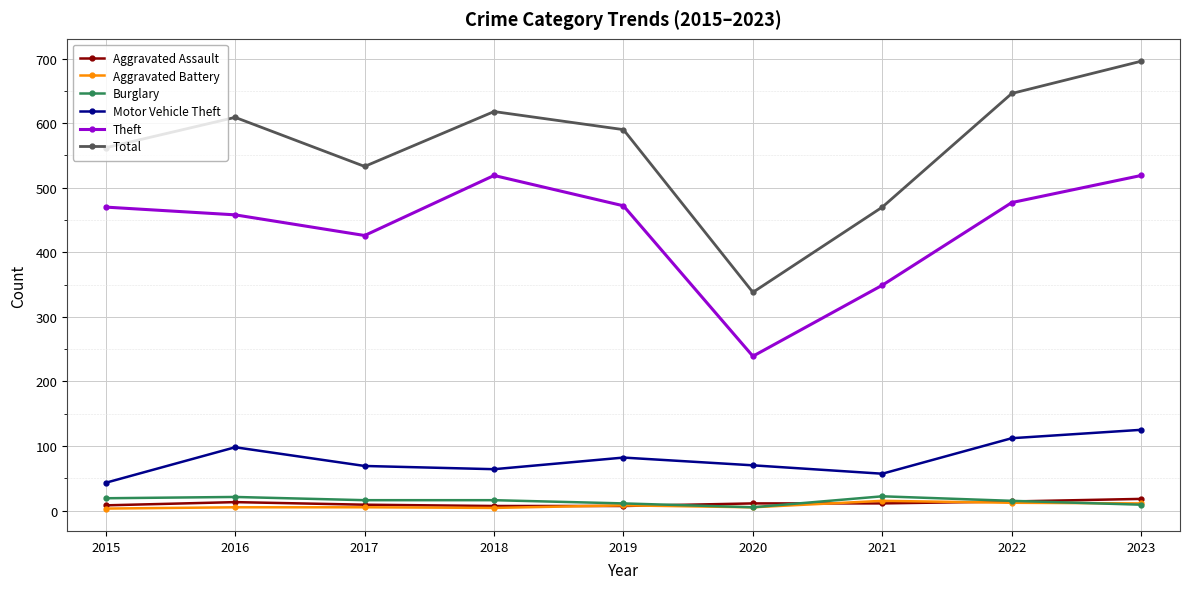

What is the average value of the Motor Vehicle Theft series?

80